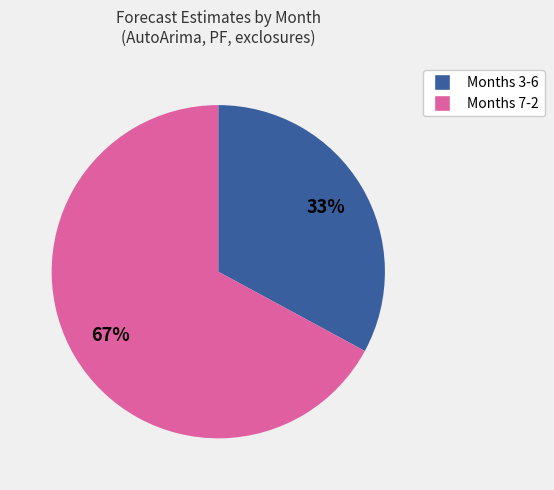

How many segments does this pie chart have?

2